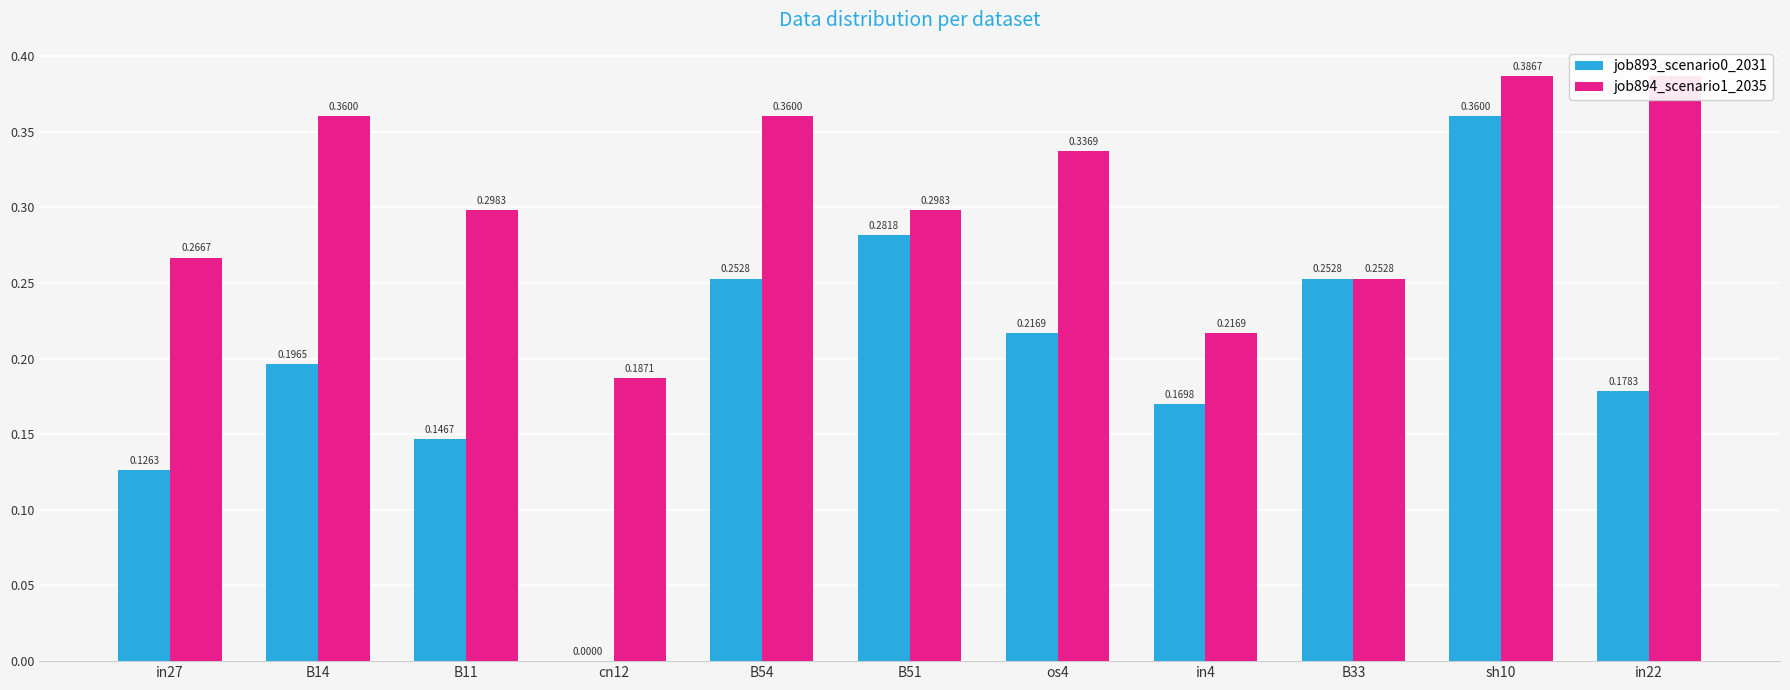

How many bars are there in total?

22